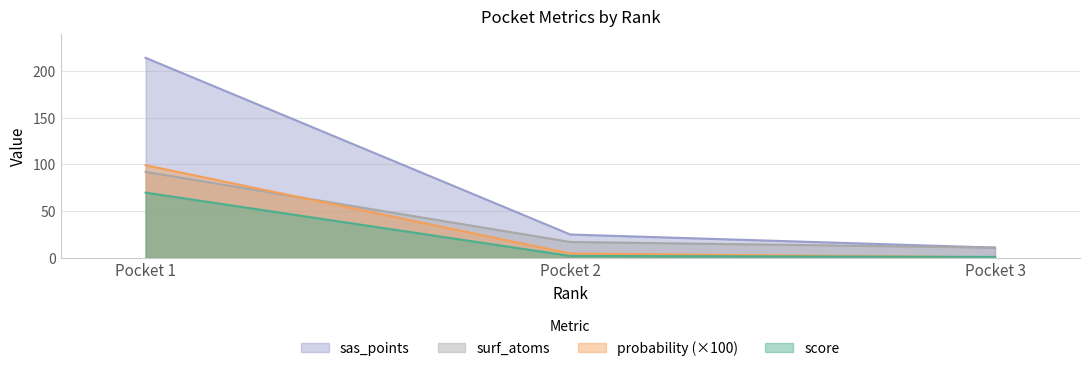

How many lines are shown in the chart?

4